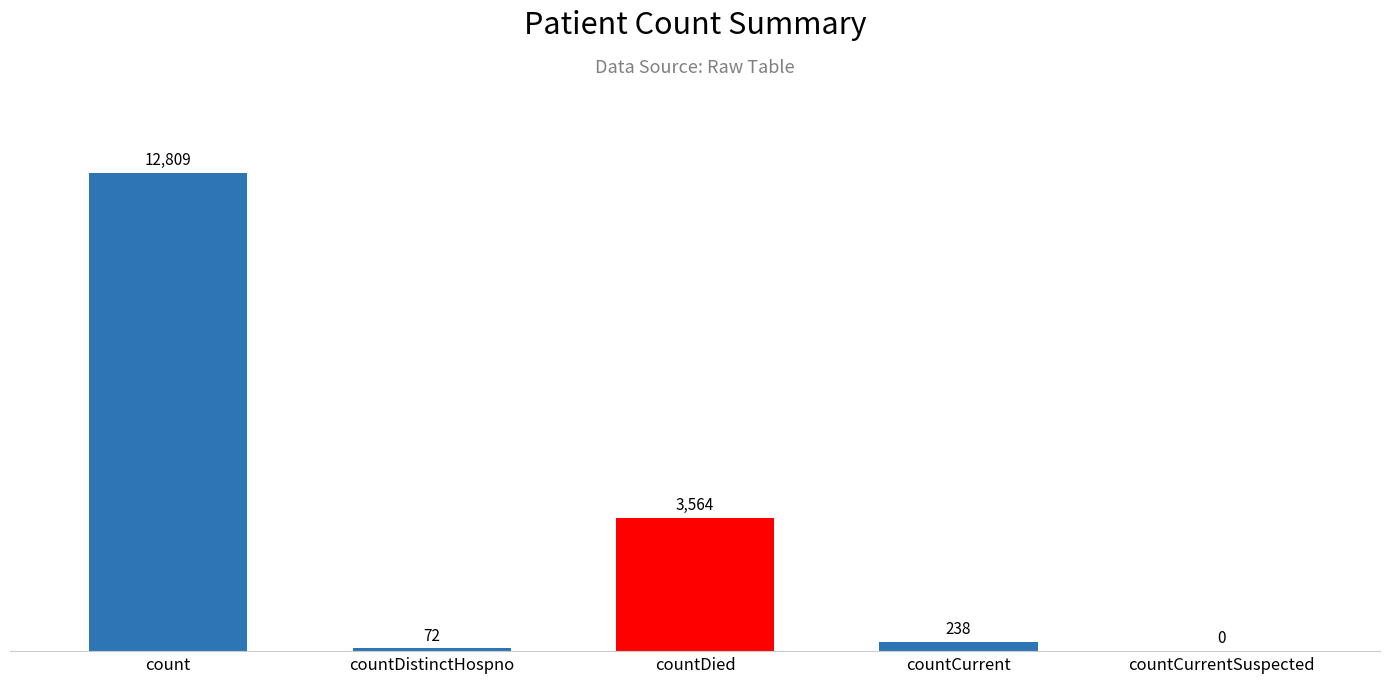

Reading left to right, list all the values displayed in this chart.

count=12809	countDistinctHospno=72	countDied=3564	countCurrent=238	countCurrentSuspected=0